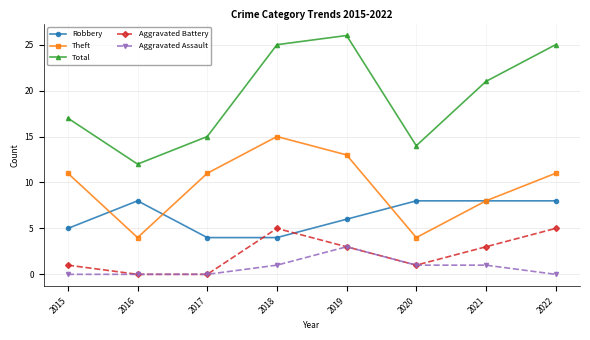

What is the maximum value shown in the chart?

26